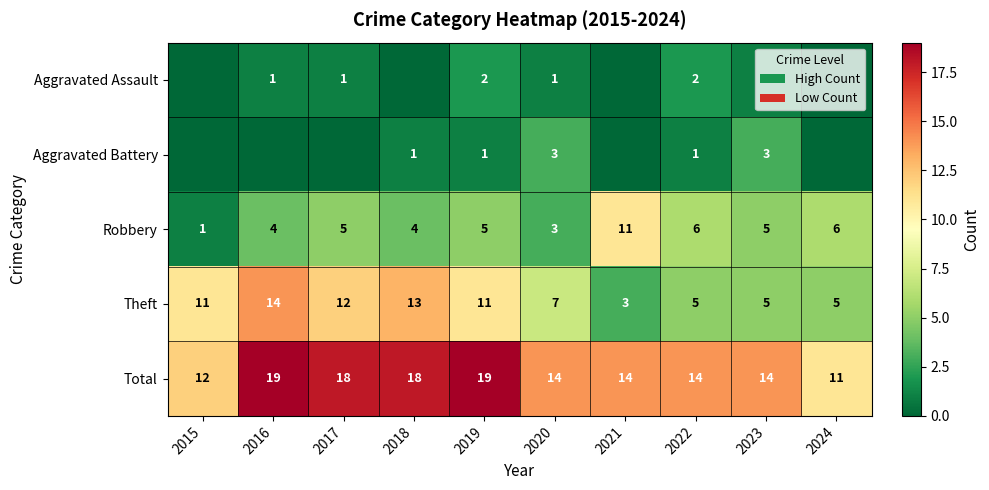

The Robbery series shows 7 at 2023. True or false?

False